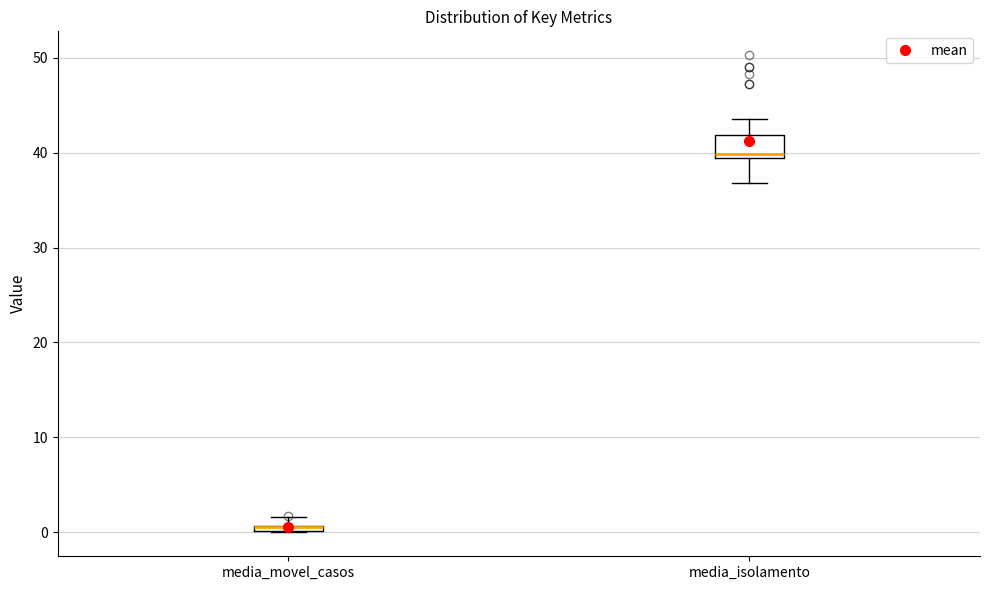

Which box is the tallest, from its lower edge to its upper edge?

media_isolamento